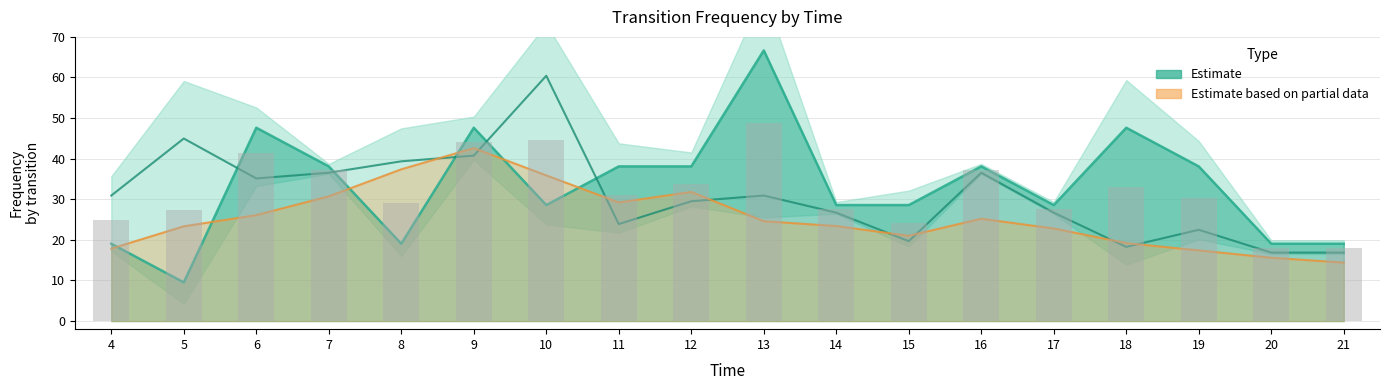

What is the difference between the Estimate (Br0→Ar0) values at 5 and 14?

18.3